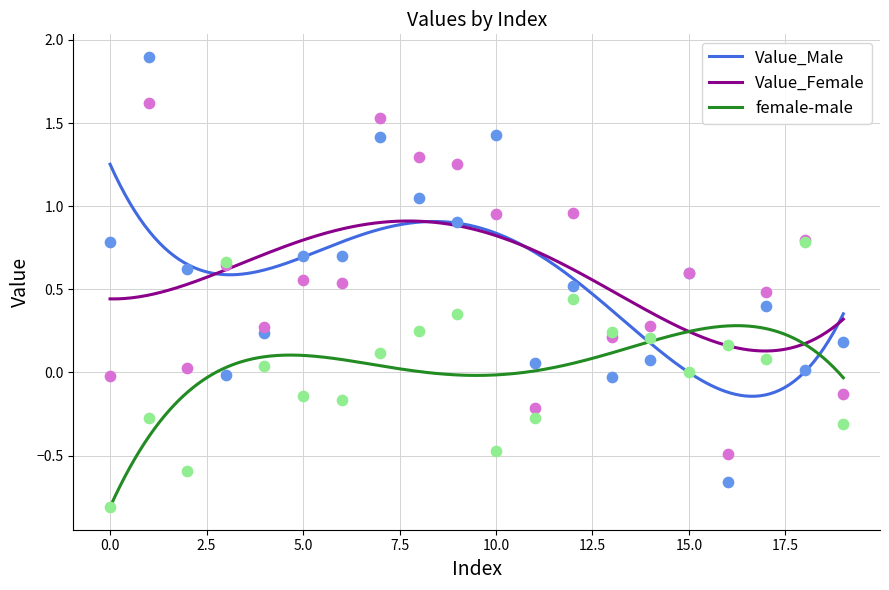

Which series reaches the maximum Y coordinate?

Value_Male